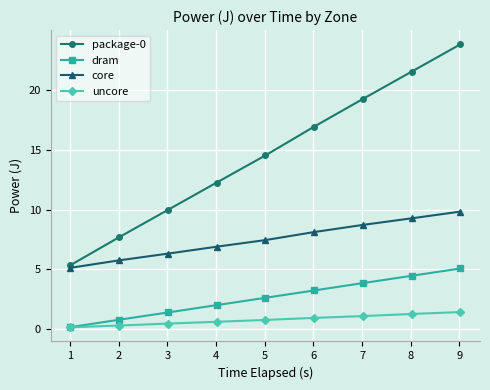

What are all the series names shown in the legend?

package-0, dram, core, uncore